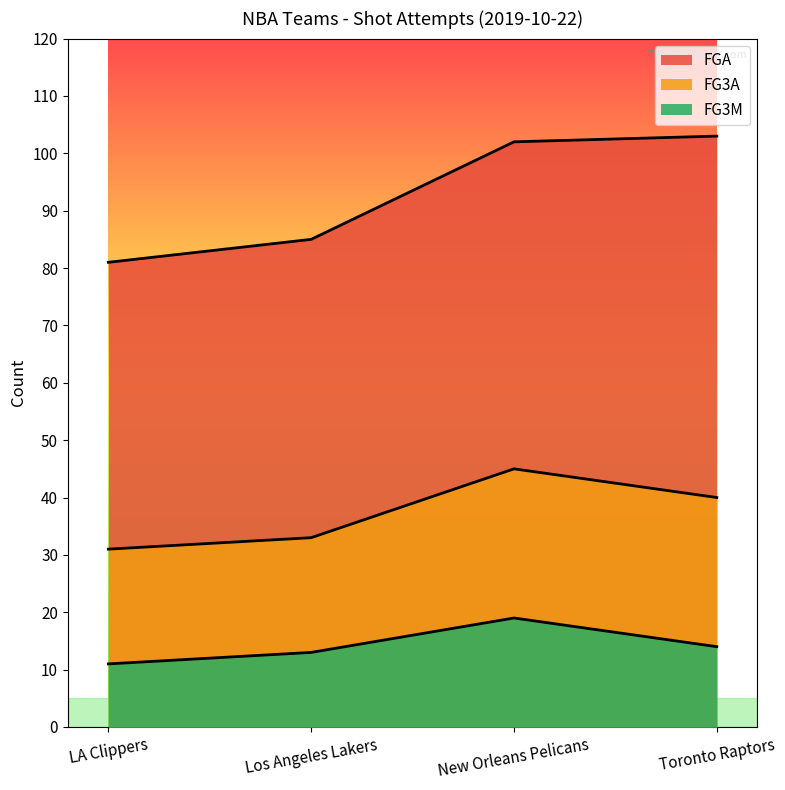

How many categories are shown in the chart?

4